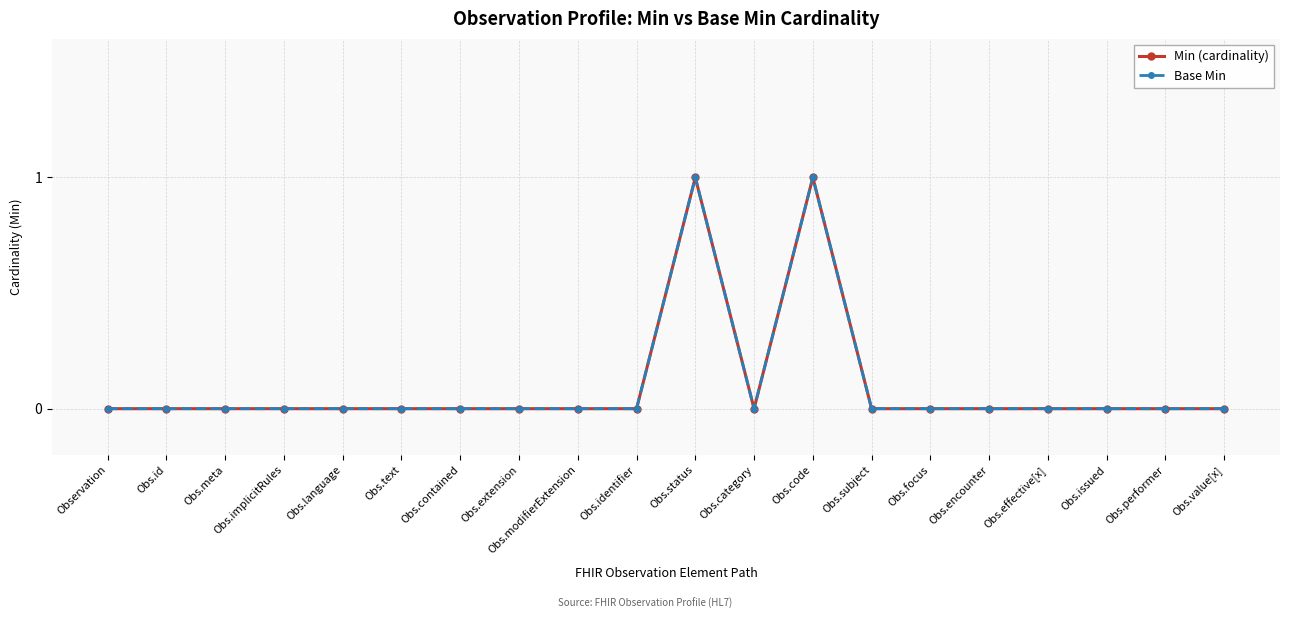

Does the chart have visible grid lines?

Yes